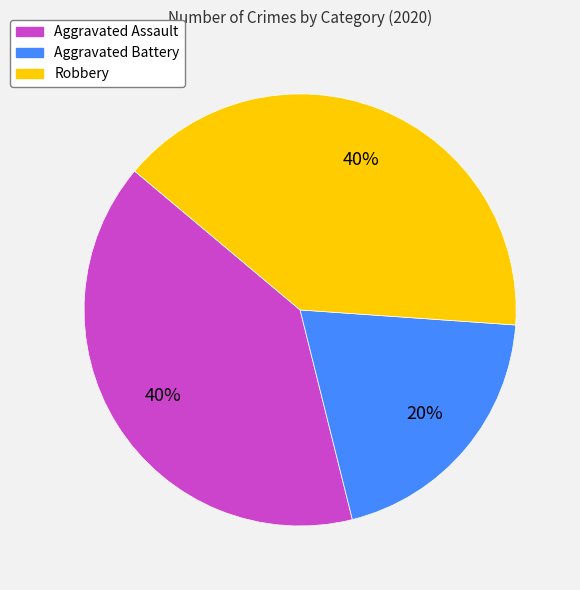

Is the sum of Aggravated Assault and Robbery greater than half?

Yes